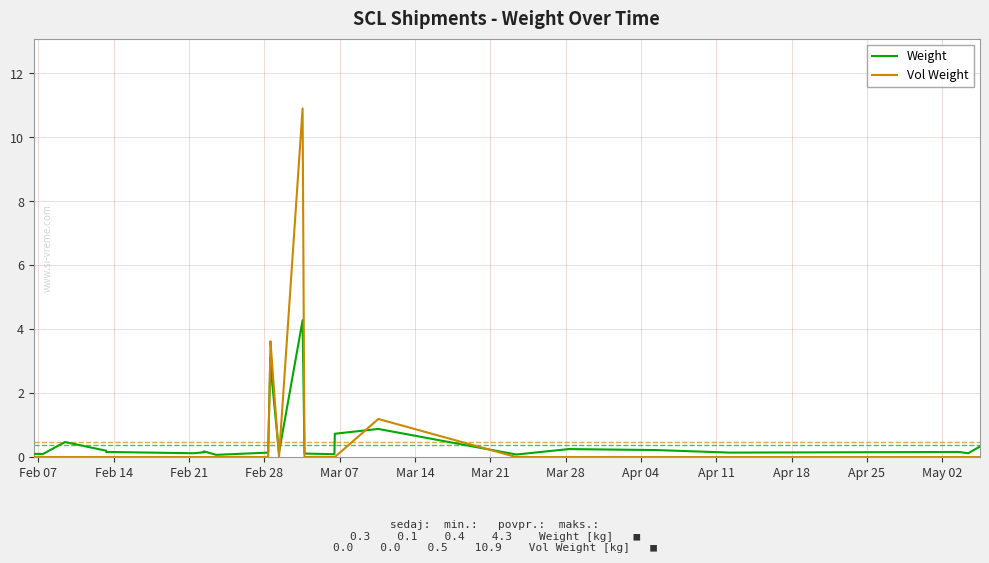

True or false: Weight and Vol Weight intersect in this chart.

True